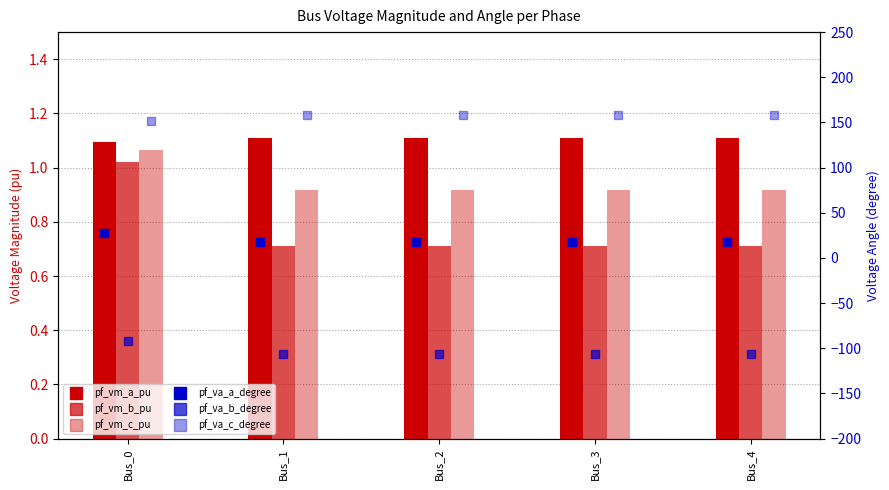

What are all the series names shown in the legend?

pf_vm_a_pu, pf_vm_b_pu, pf_vm_c_pu, pf_va_a_degree, pf_va_b_degree, pf_va_c_degree